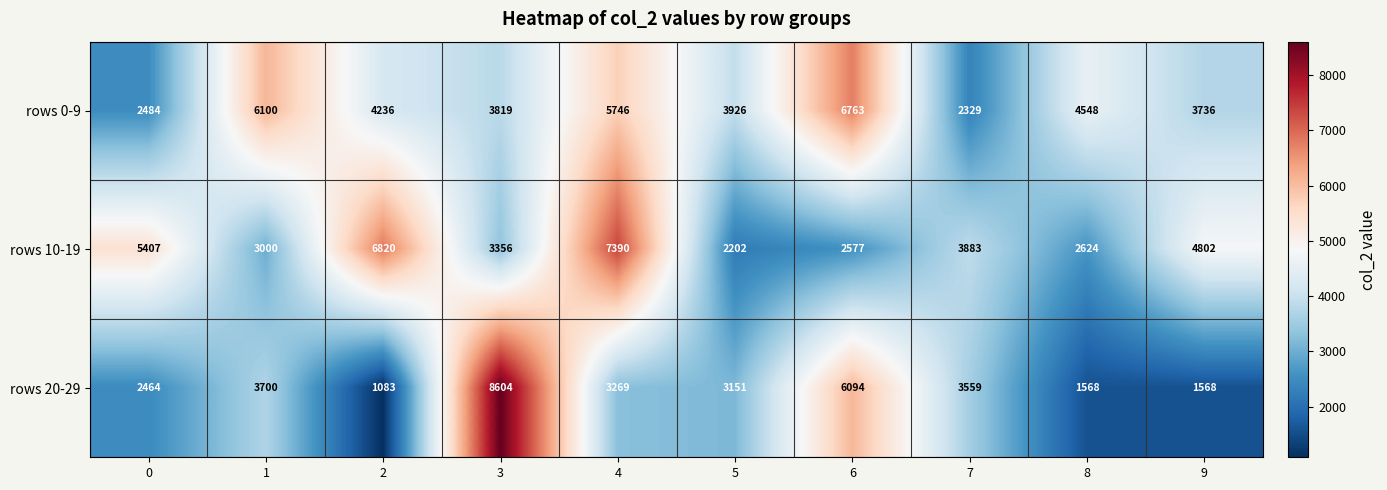

Count the number of categories in the chart.

10